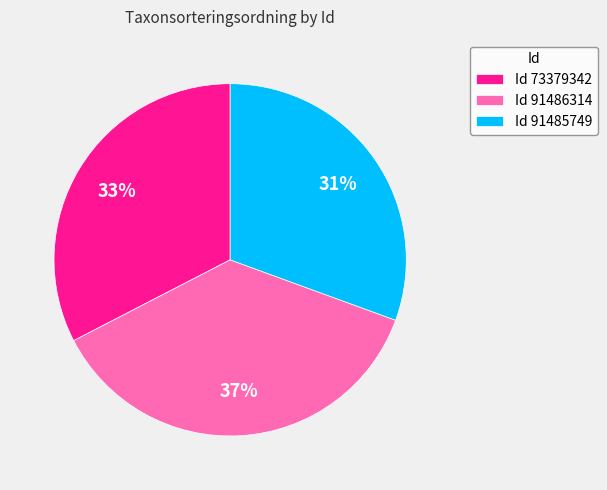

Which has a higher value, Id 91485749 or Id 73379342?

Id 73379342